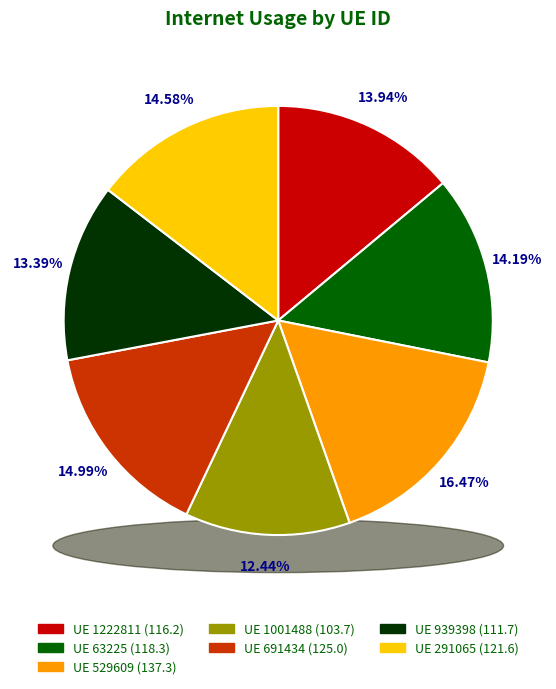

To the nearest percent, what is the combined percentage of 529609 and 1222811?

30%